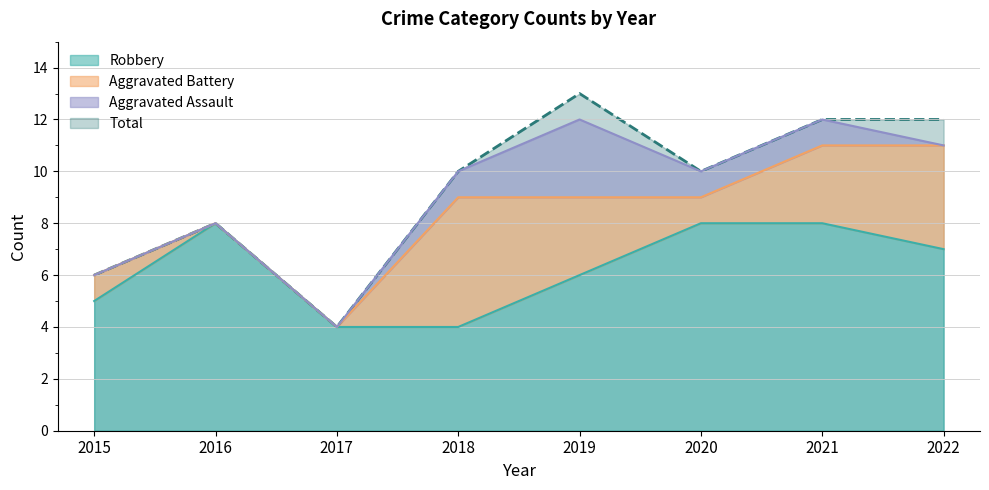

The Total series shows 16 at 2020. True or false?

False